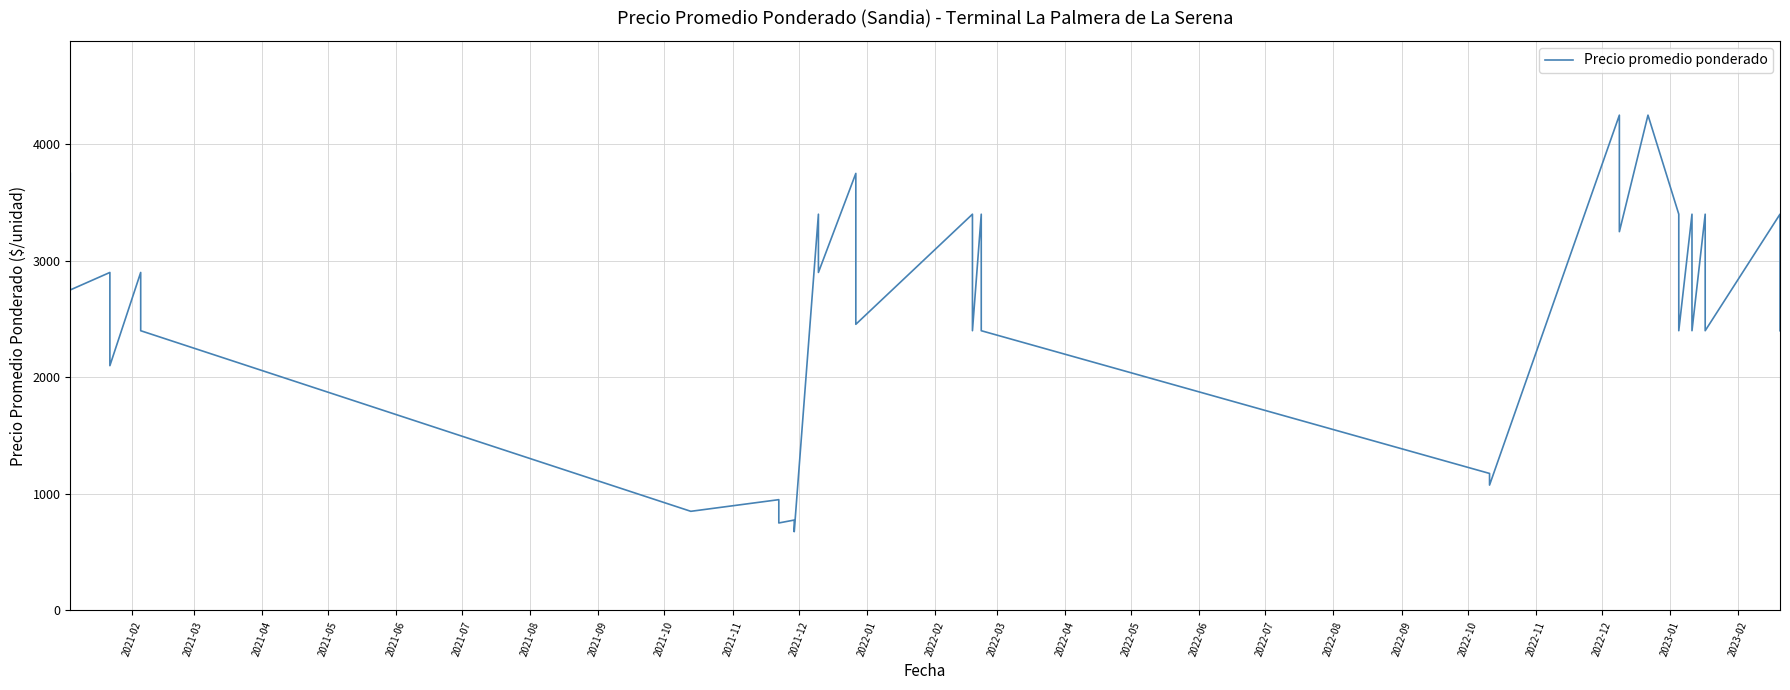

What is the difference between the values at 2022-02 and 2021-02?

350